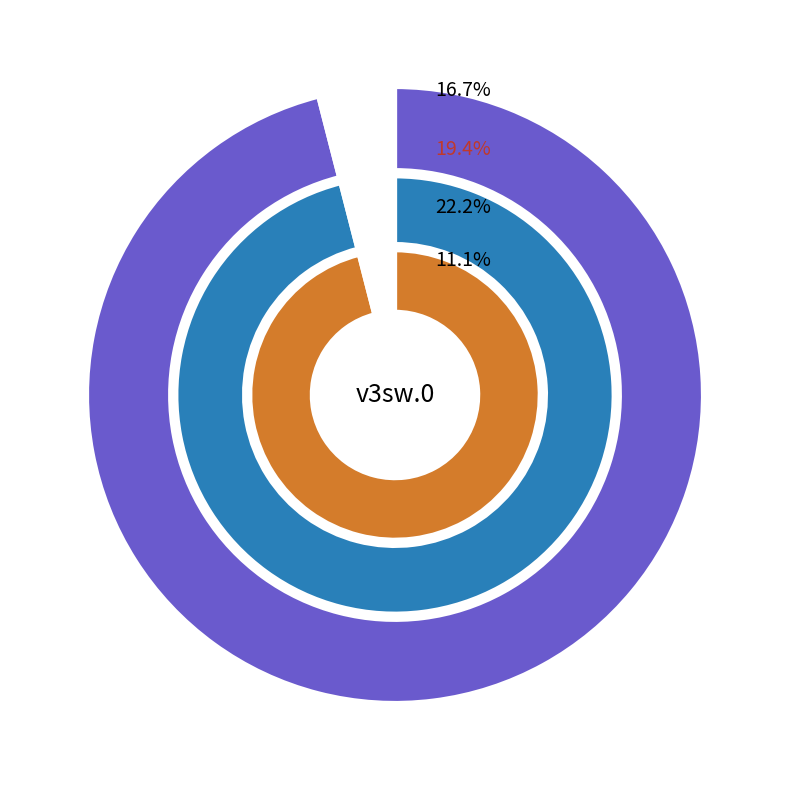

Which has a higher value, philipp or graf?

philipp